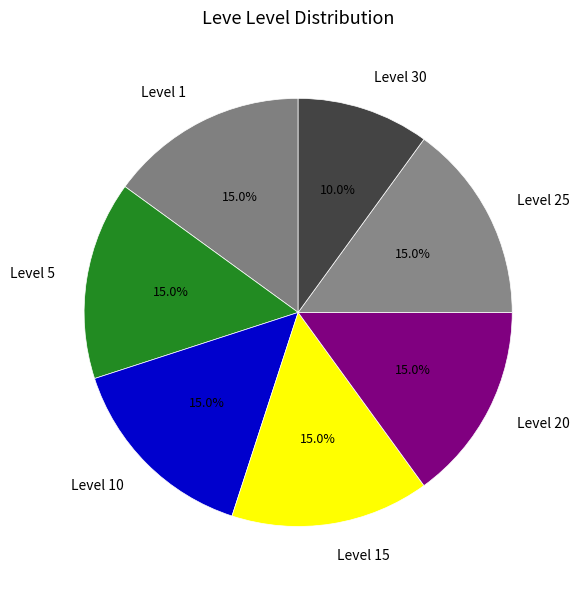

What is the smallest slice in the pie chart?

Level 30